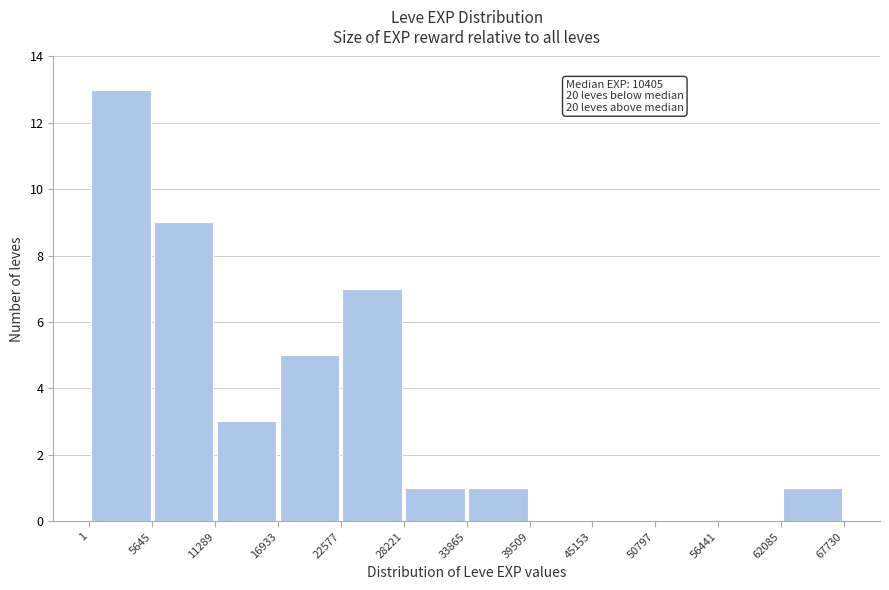

Which range on the x-axis has the tallest bar?

1 to 5645